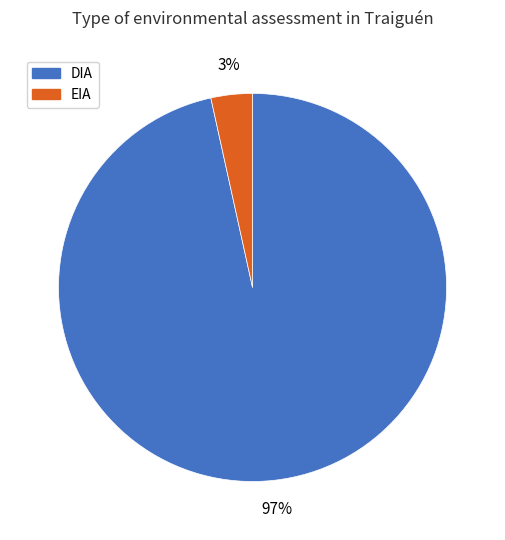

The DIA slice represents 97% of the pie. True or false?

True